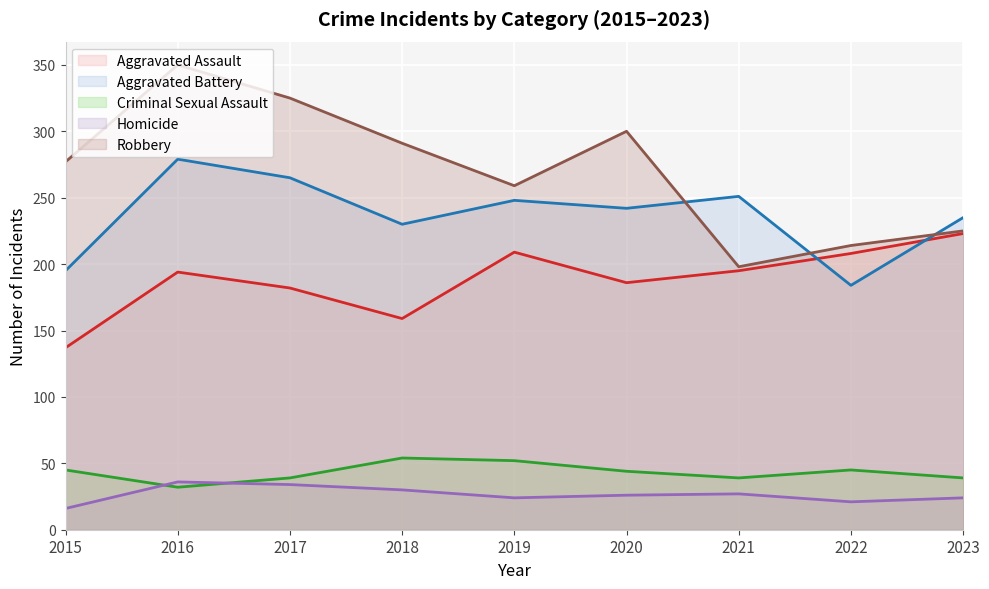

Where is the first local maximum for Aggravated Battery?

2016